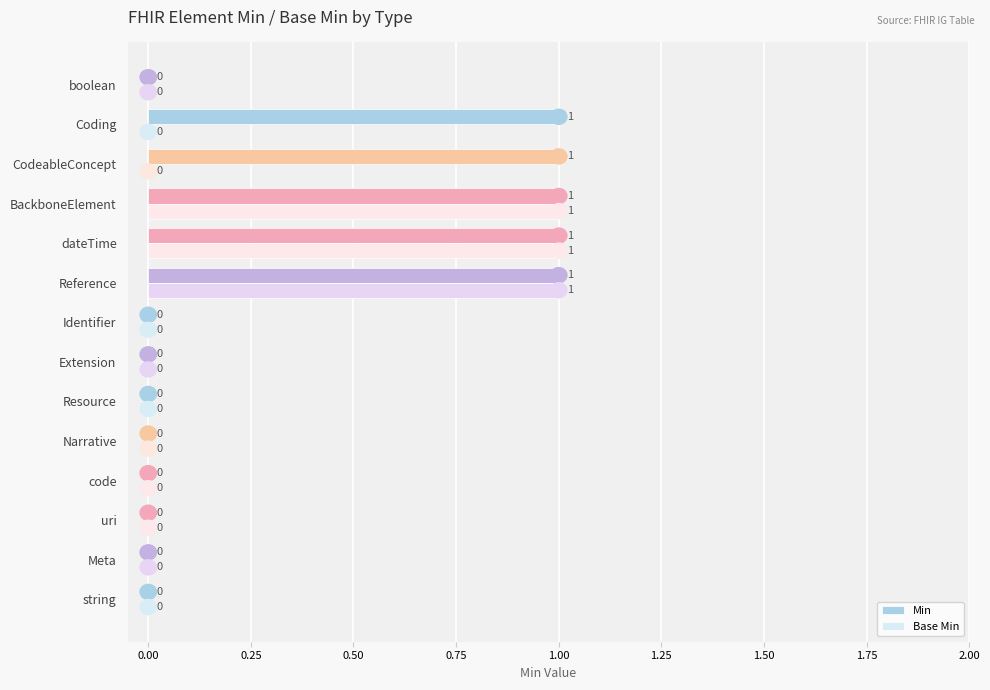

Which series has the largest total across all categories?

Min